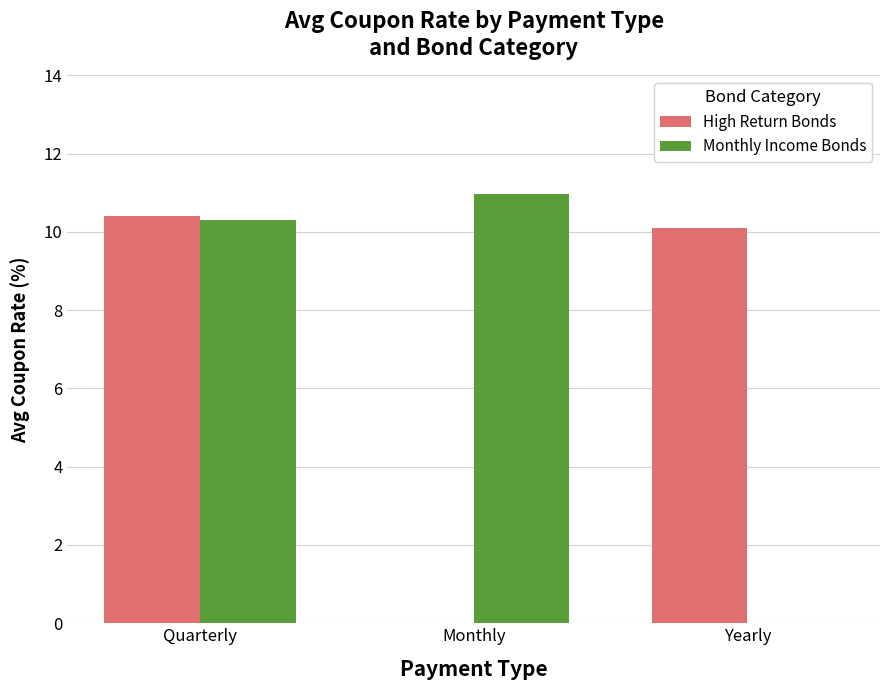

Does the chart contain stacked bars?

No